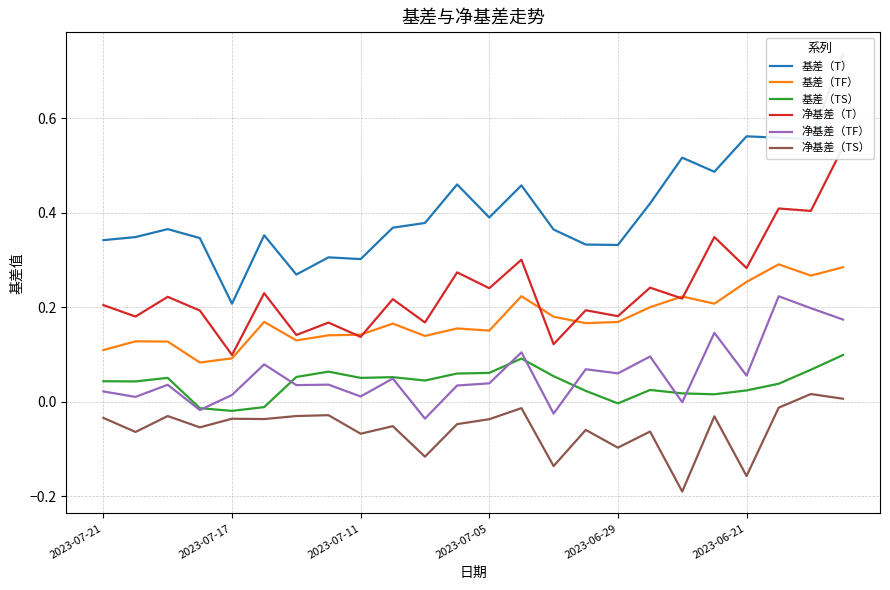

Which series has the largest total across all categories?

基差（T）